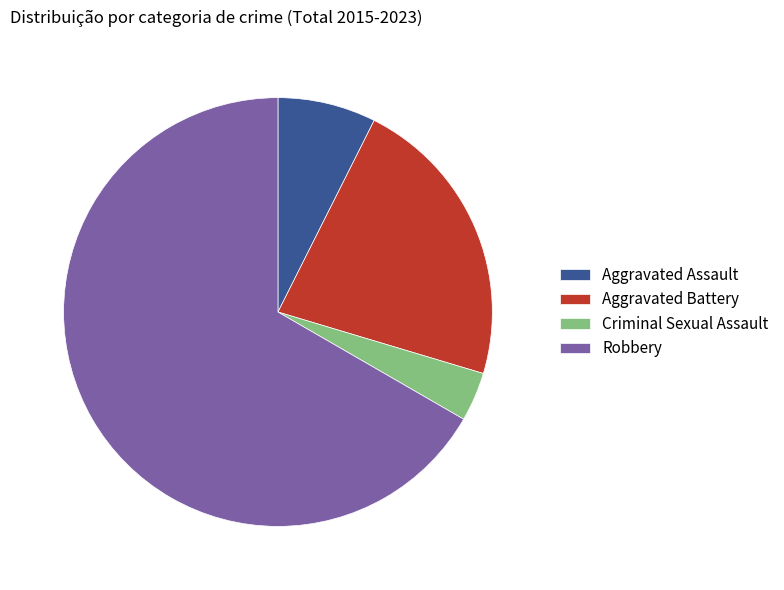

Which slice is the largest?

Robbery